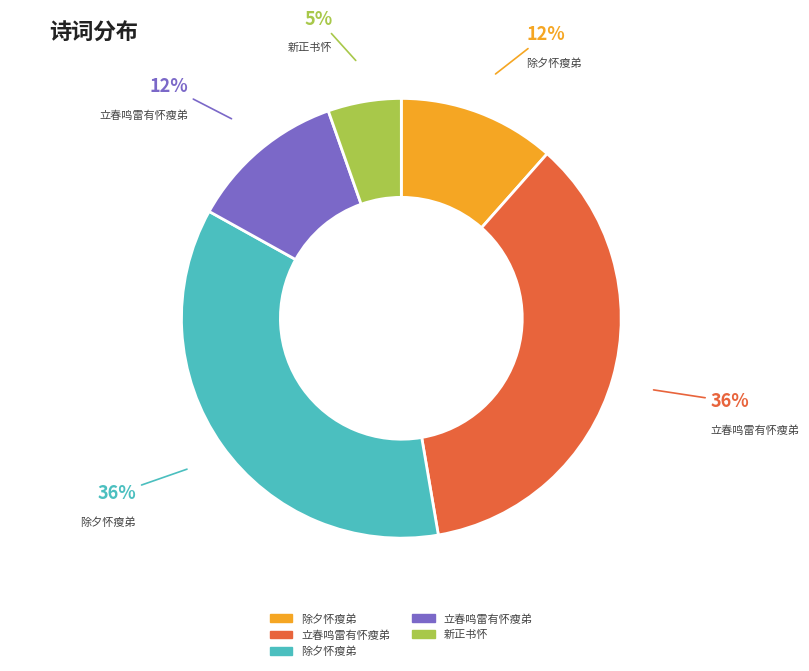

Is there a majority slice in this chart?

No